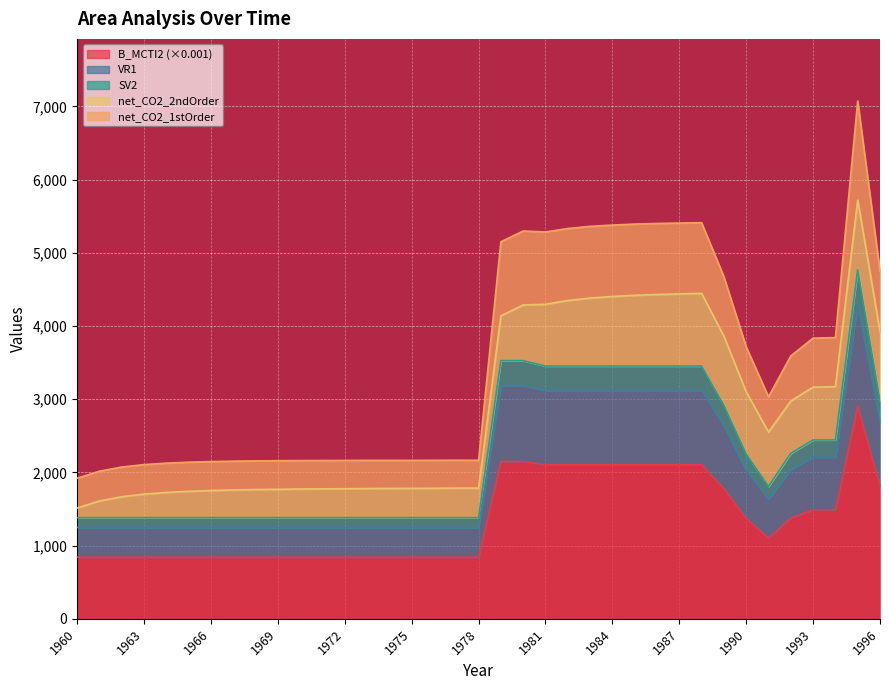

What is the total value across all series at 1990?

3716.0